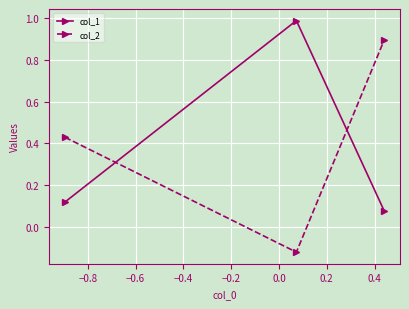

Rank the series by their maximum value, from lowest to highest.

col_2, col_1